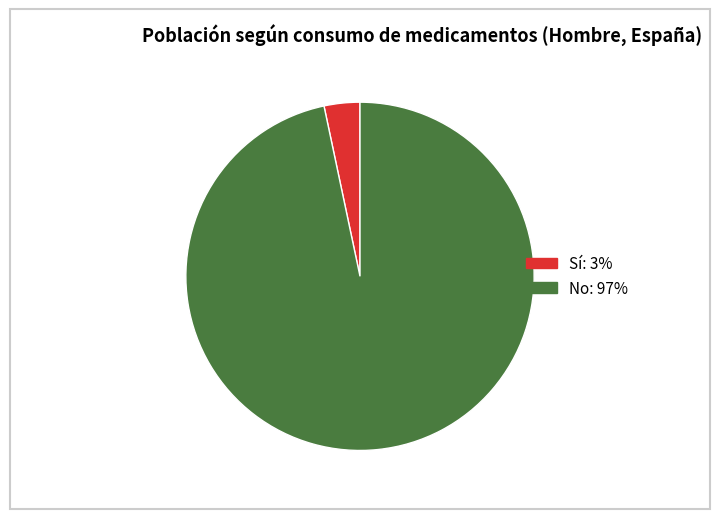

Which slice is the largest?

No